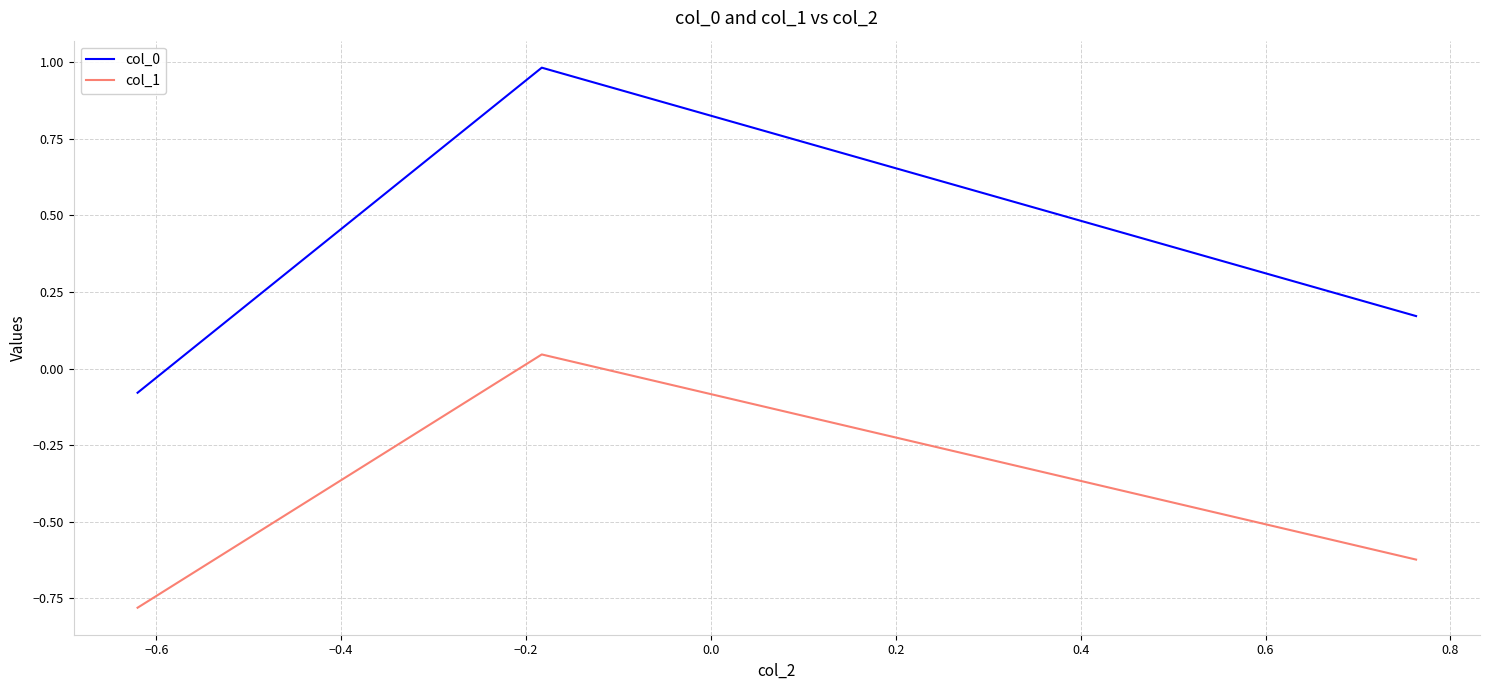

What is the sum of all col_0 values?

1.1